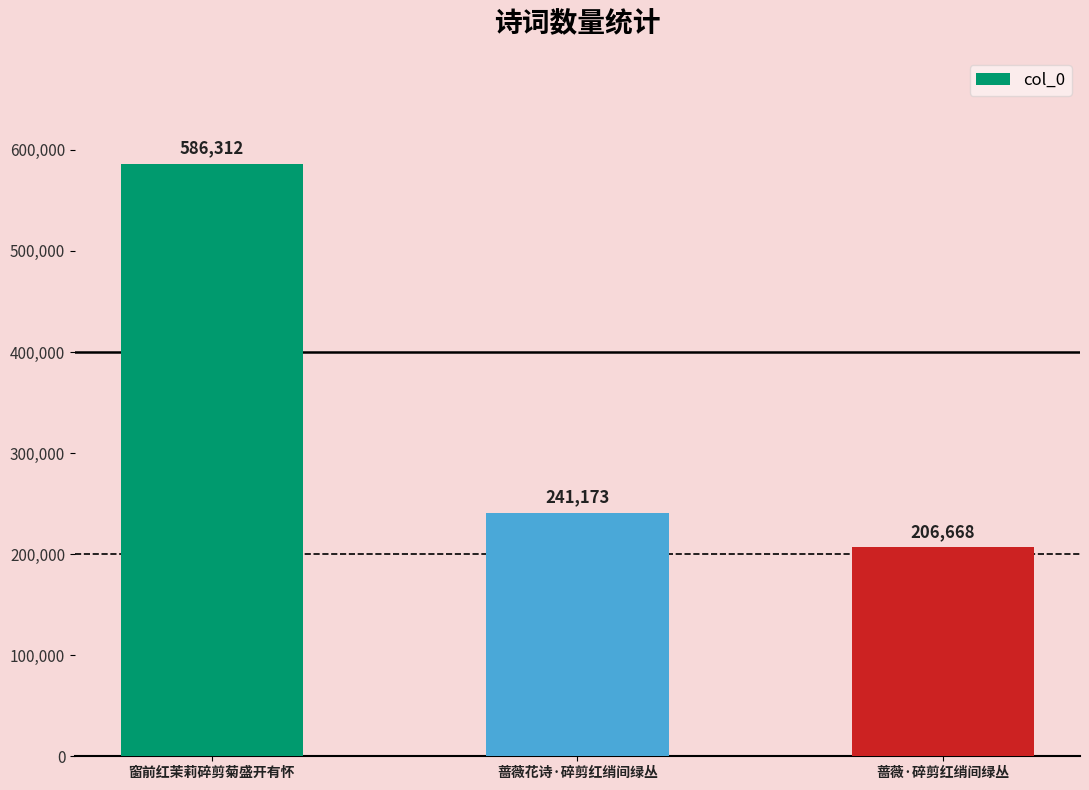

What is the difference between the maximum and minimum values?

379644